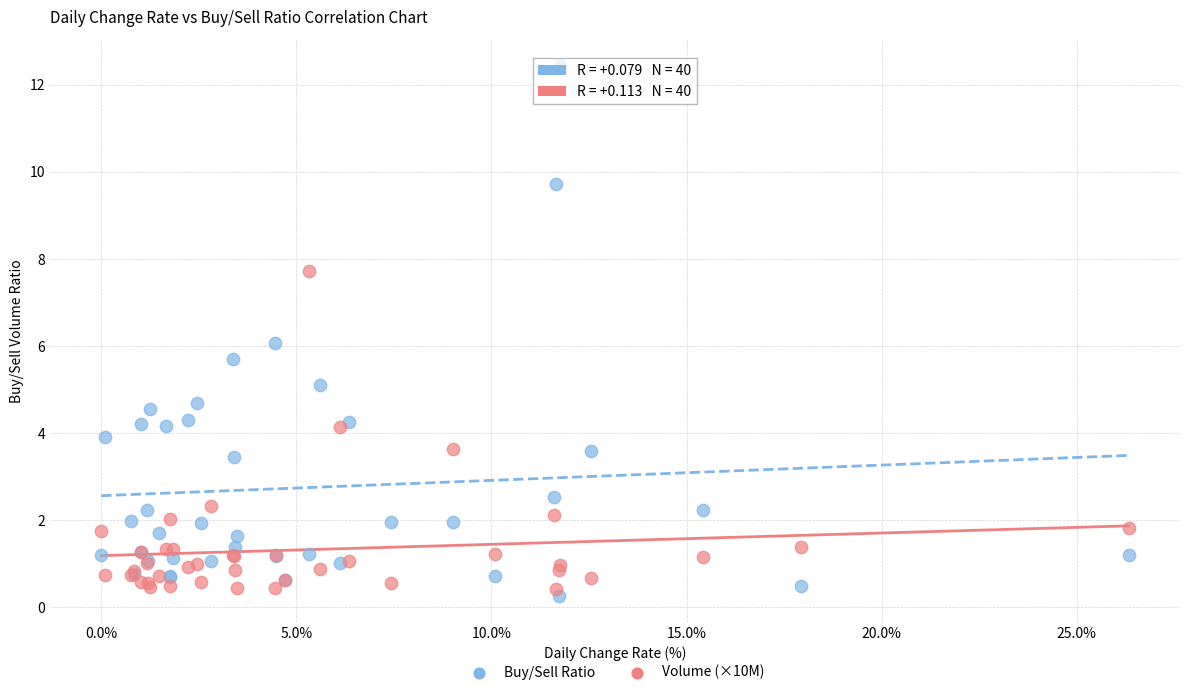

Which series has the largest Y range (max minus min)?

Buy/Sell Ratio